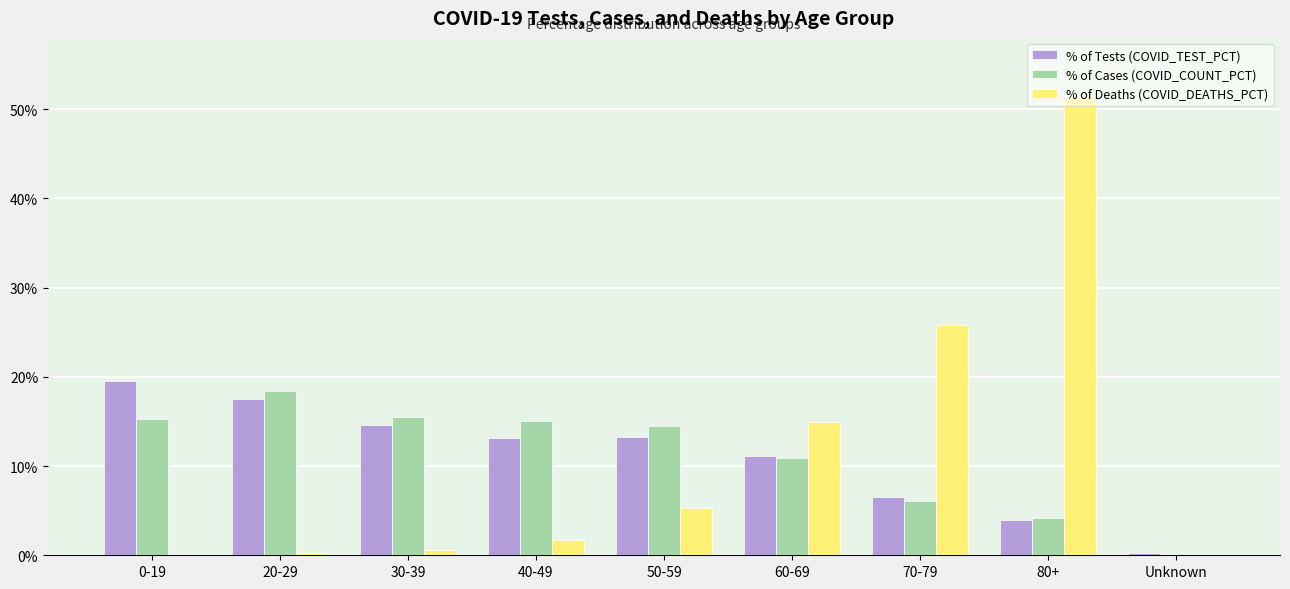

What is the total value across all series at 80+?

59.5